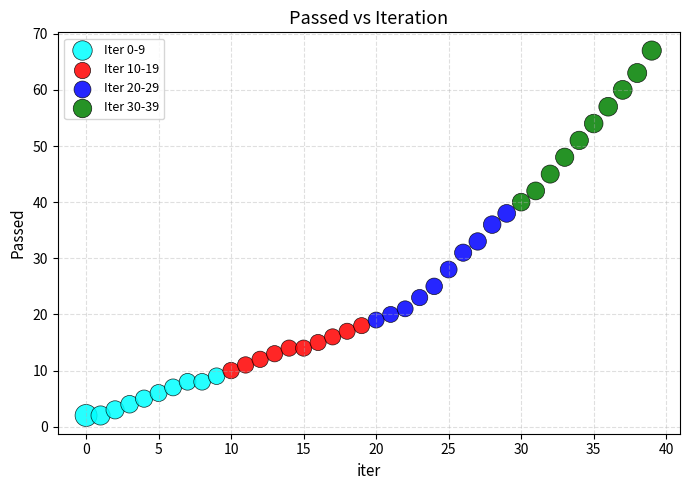

What are all the series names shown in the legend?

Iter 0-9, Iter 10-19, Iter 20-29, Iter 30-39